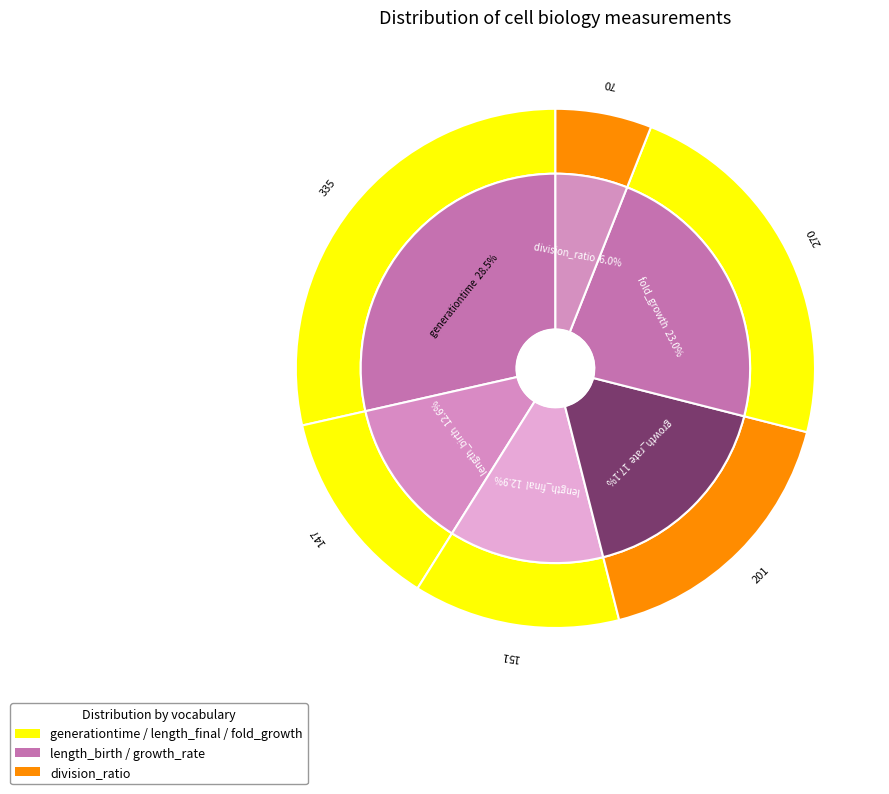

Do length_final and growth_rate together represent more than half of the pie?

No